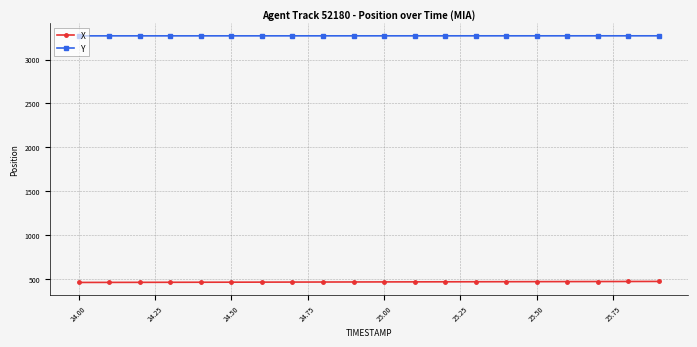

What is the value of the Y point at the 4th from the left?

3269.8